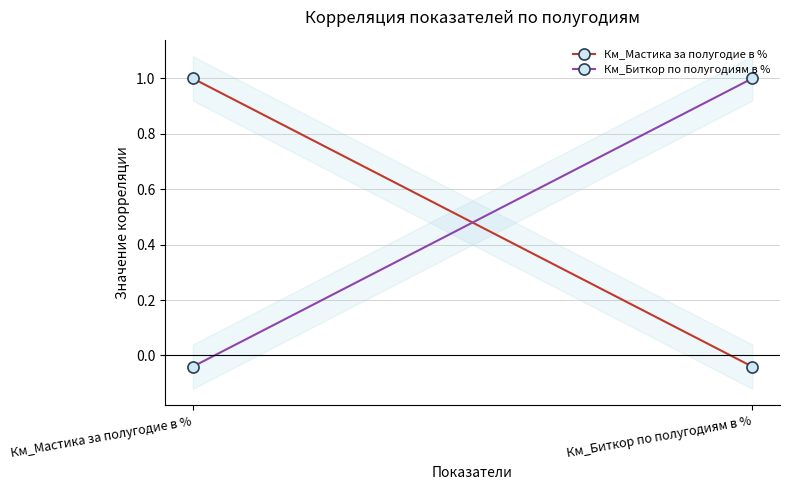

What is the average value of the Км_Биткор по полугодиям в % series?

0.5